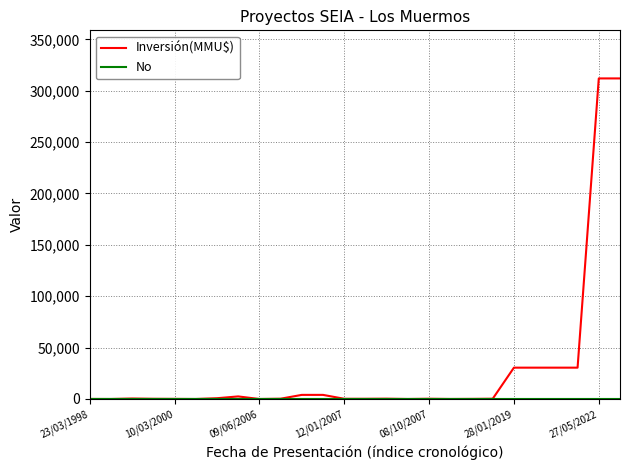

Which series has the largest total across all categories?

Inversión(MMU$)